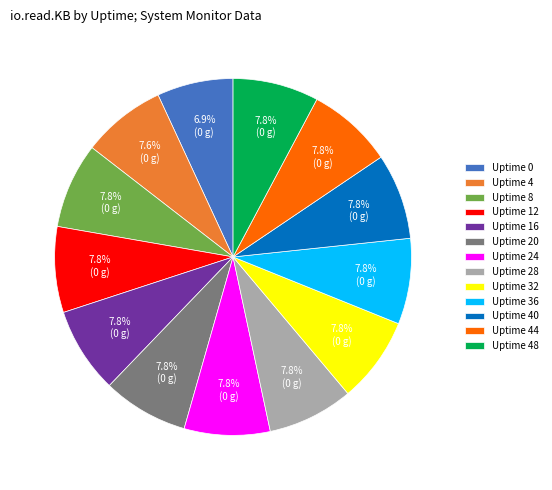

Is there a majority slice in this chart?

No